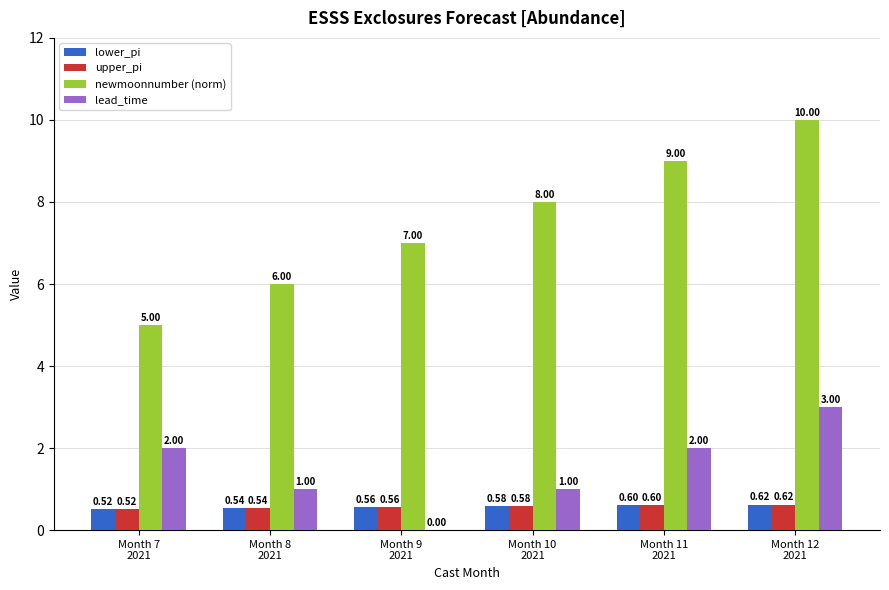

What is the sum of all newmoonnumber (norm) values?

45.0